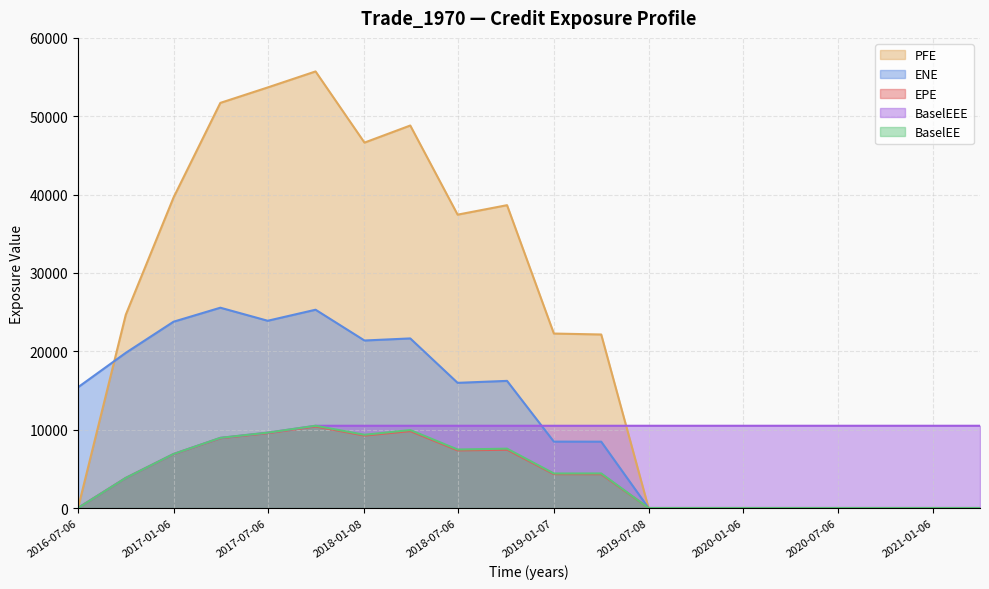

Which has a higher value, 2019-10-07 or 2018-10-09?

2018-10-09